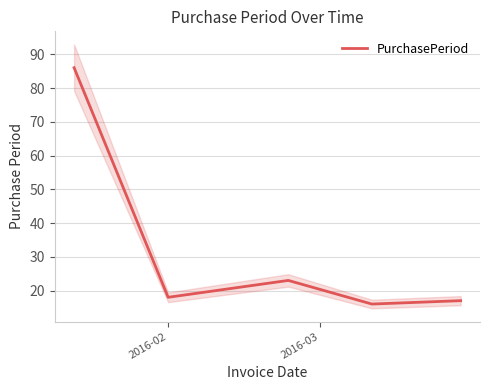

What is the minimum value for PurchasePeriod?

16